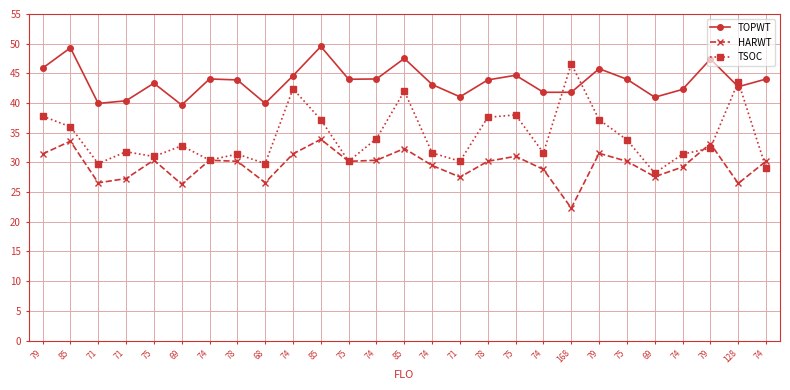

What value does the TOPWT series have at 68?

40.0